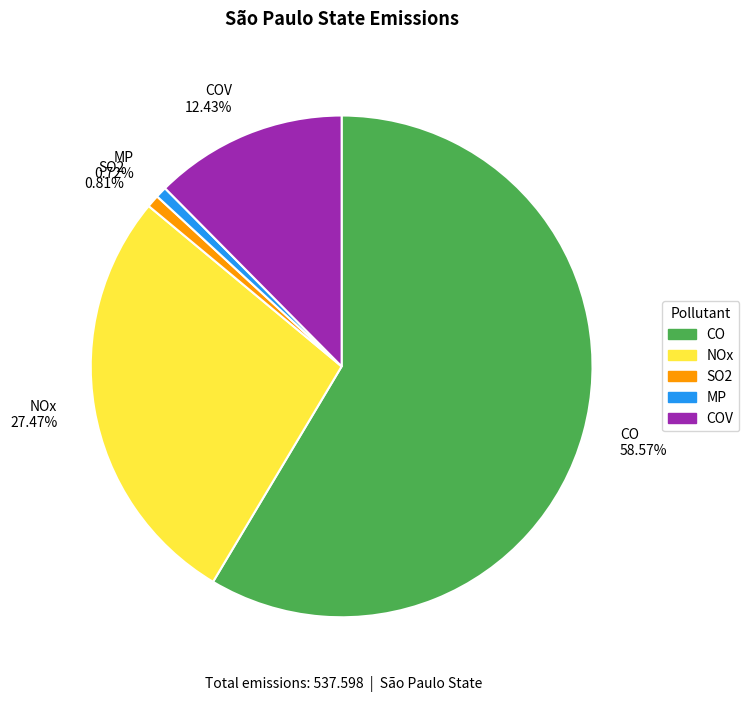

Combined, do SO2 0.81% and MP 0.72% account for over 50%?

No